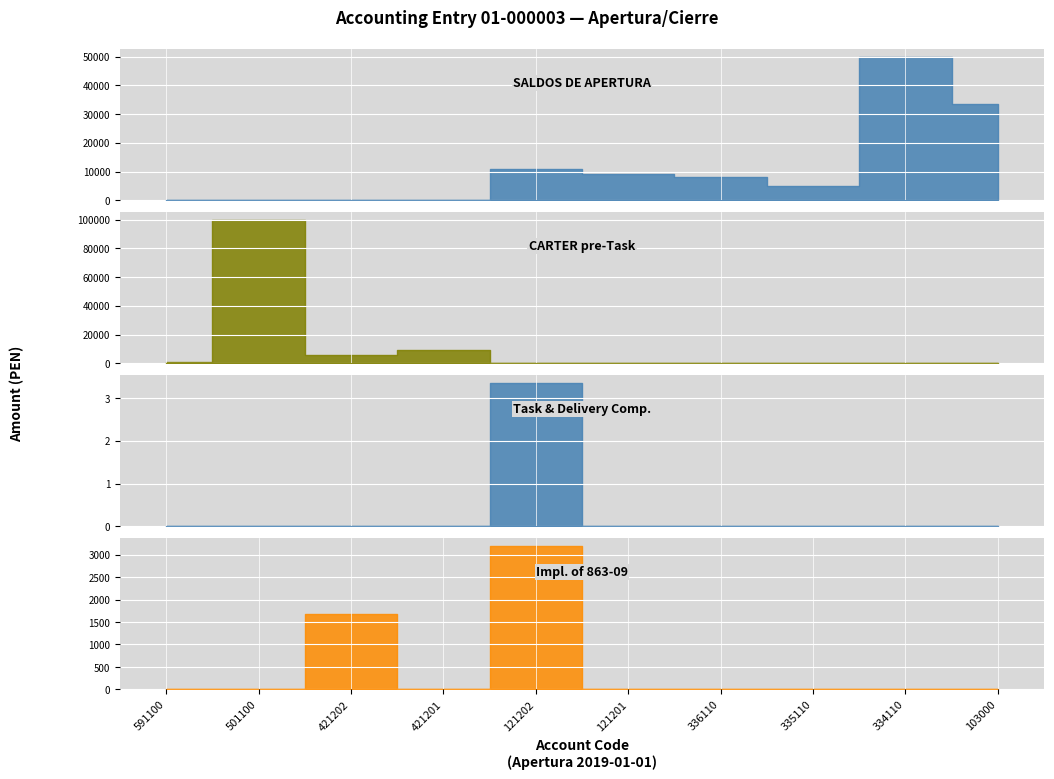

Is it true that Impl. of 863-09 equals 0.0 at 121201?

True